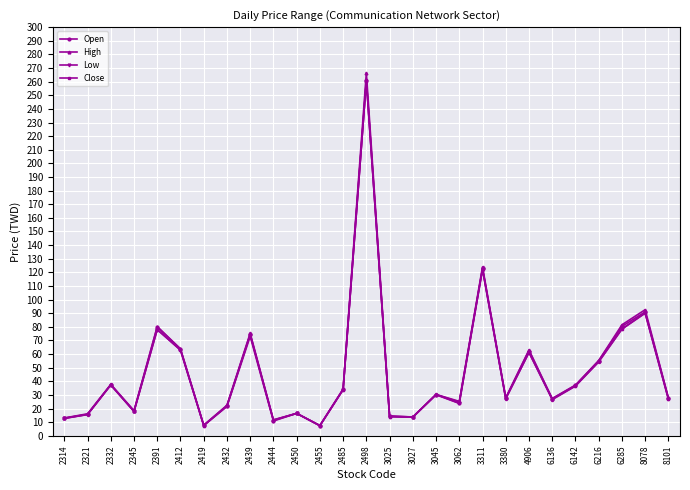

Is this an area chart (filled region under the line)?

No